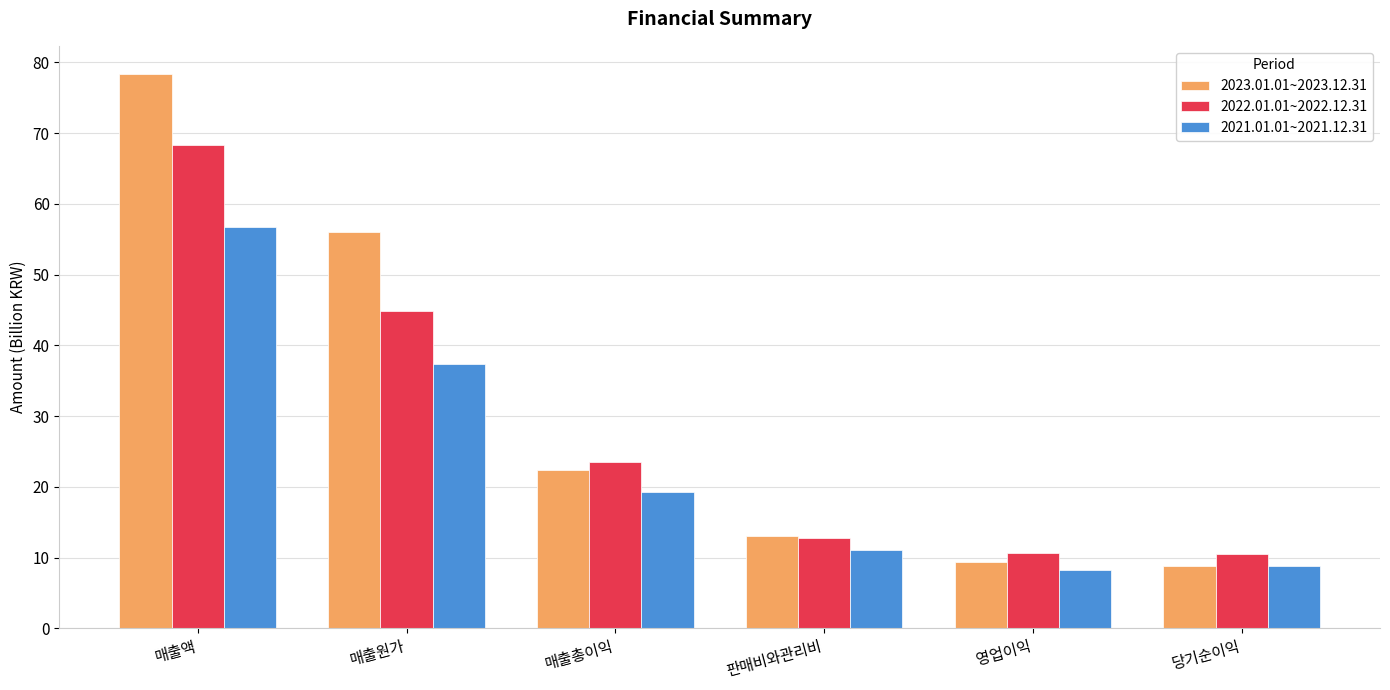

How many data points in 2022.01.01~2022.12.31 are above 23?

3